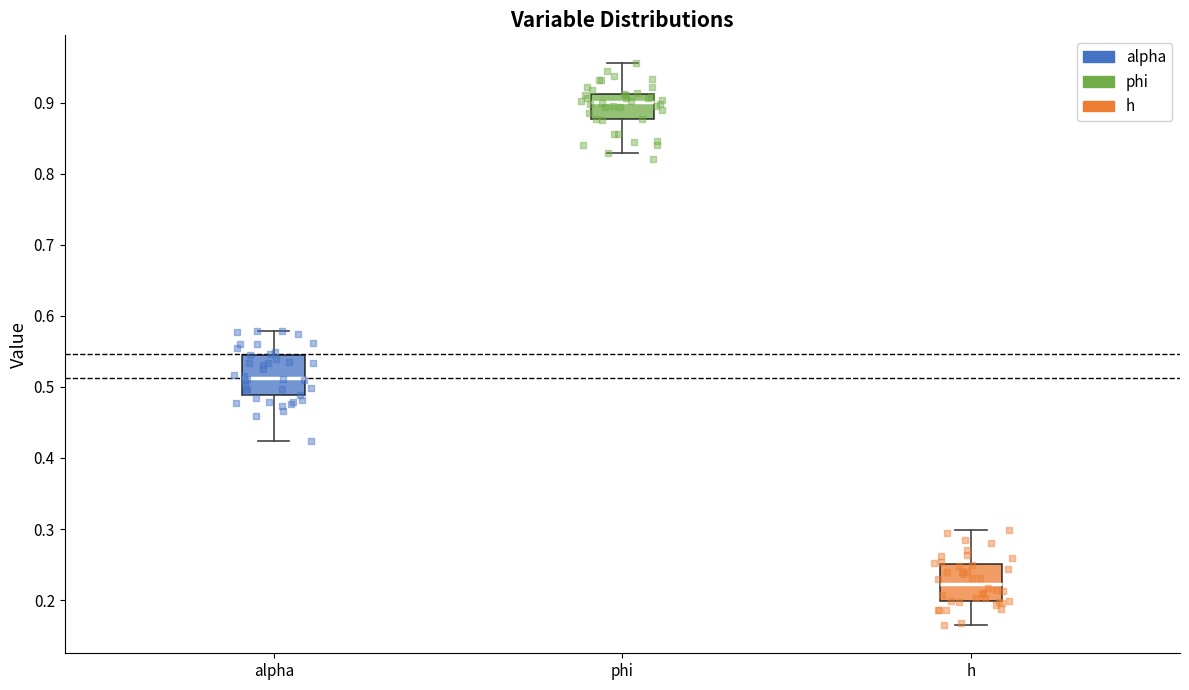

Reading left to right, transcribe this box plot: for each box, give where its median line is, the range the box spans, and where its two whiskers end, as read against the y-axis. The values are not printed on the chart, so give them approximately, as read against the axis.

alpha: median 0.51, box 0.49 to 0.55, whiskers 0.42 to 0.58
phi: median 0.90, box 0.88 to 0.91, whiskers 0.83 to 0.96
h: median 0.22, box 0.20 to 0.25, whiskers 0.16 to 0.30